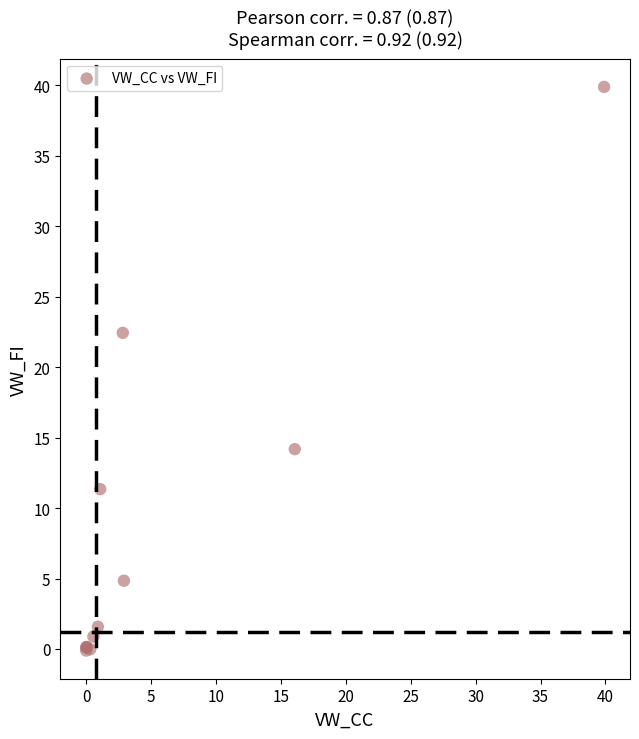

What Y value in the scatter plot is closest to 19?

22.4